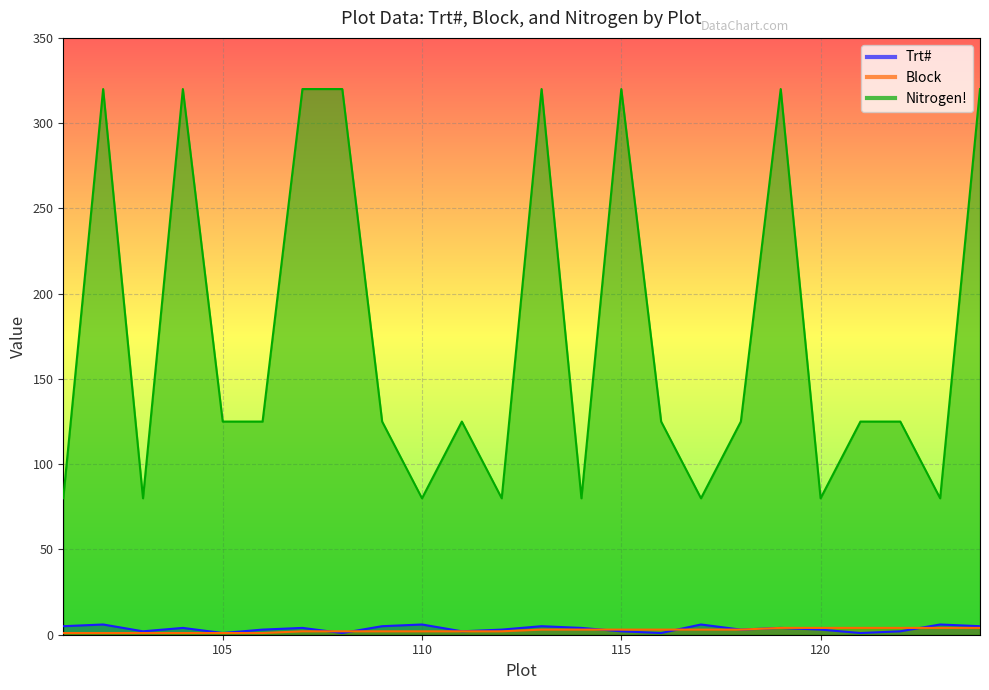

Which series changed the most between 117 and 124?

Nitrogen!